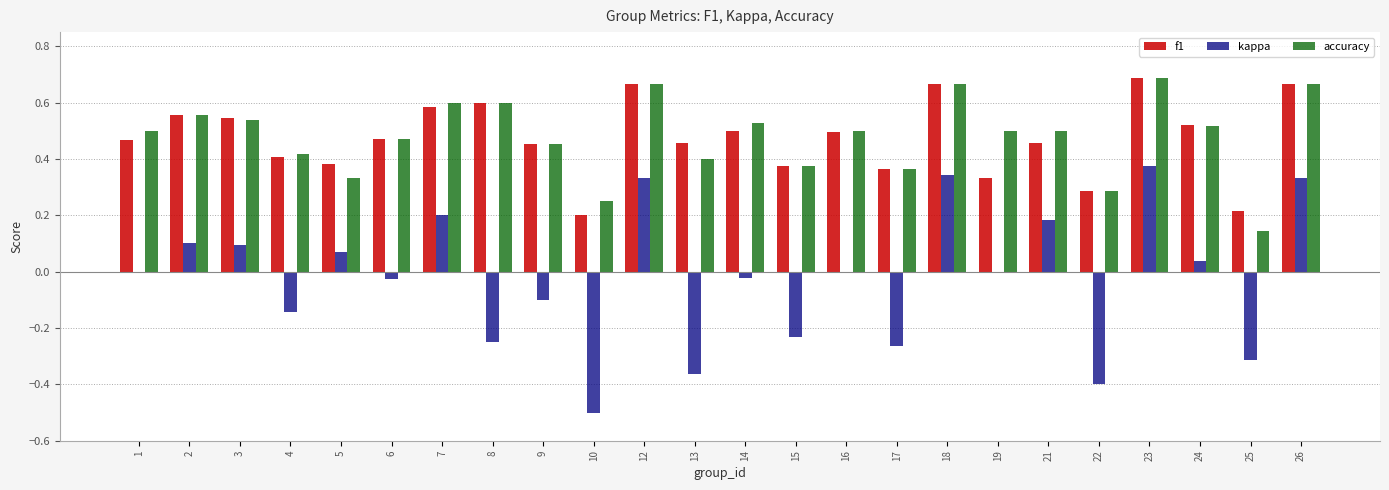

At which category is the sum across all series the highest?

23